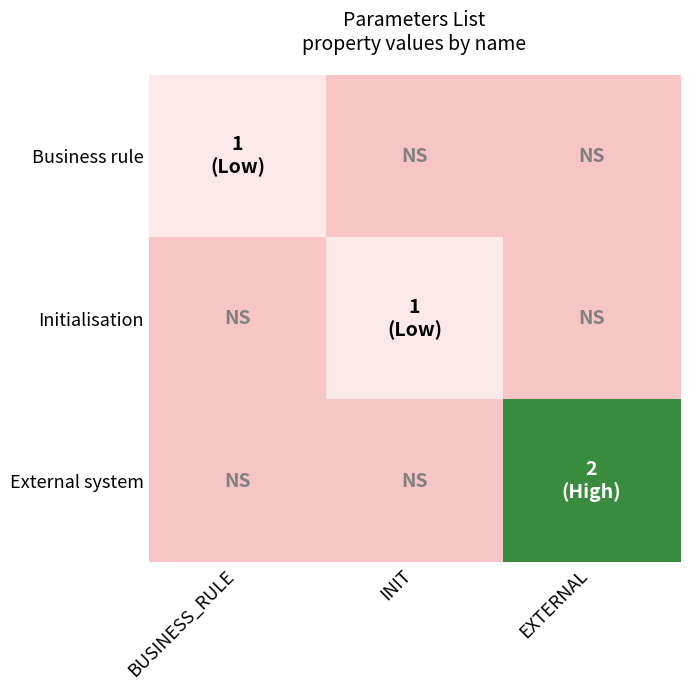

Which series has the largest total across all categories?

External system